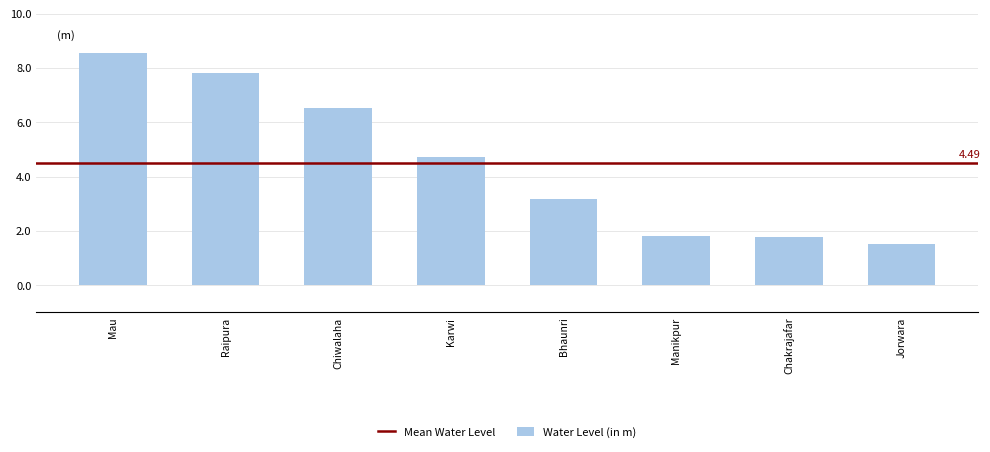

How many bars are there in total?

8